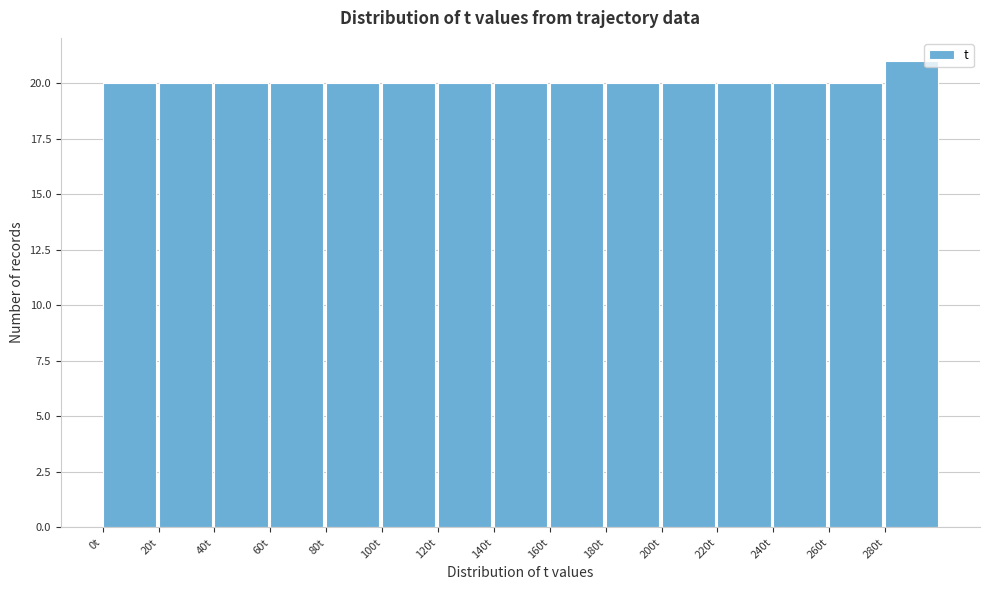

Reading left to right, transcribe this chart: for each bar, give the range it covers on the x-axis and its height. The values are not printed on the chart, so give them approximately, as read against the axis.

0 to 20: 20
20 to 40: 20
40 to 60: 20
60 to 80: 20
80 to 100: 20
100 to 120: 20
120 to 140: 20
140 to 160: 20
160 to 180: 20
180 to 200: 20
200 to 220: 20
220 to 240: 20
240 to 260: 20
260 to 280: 20
280 to 300: 21